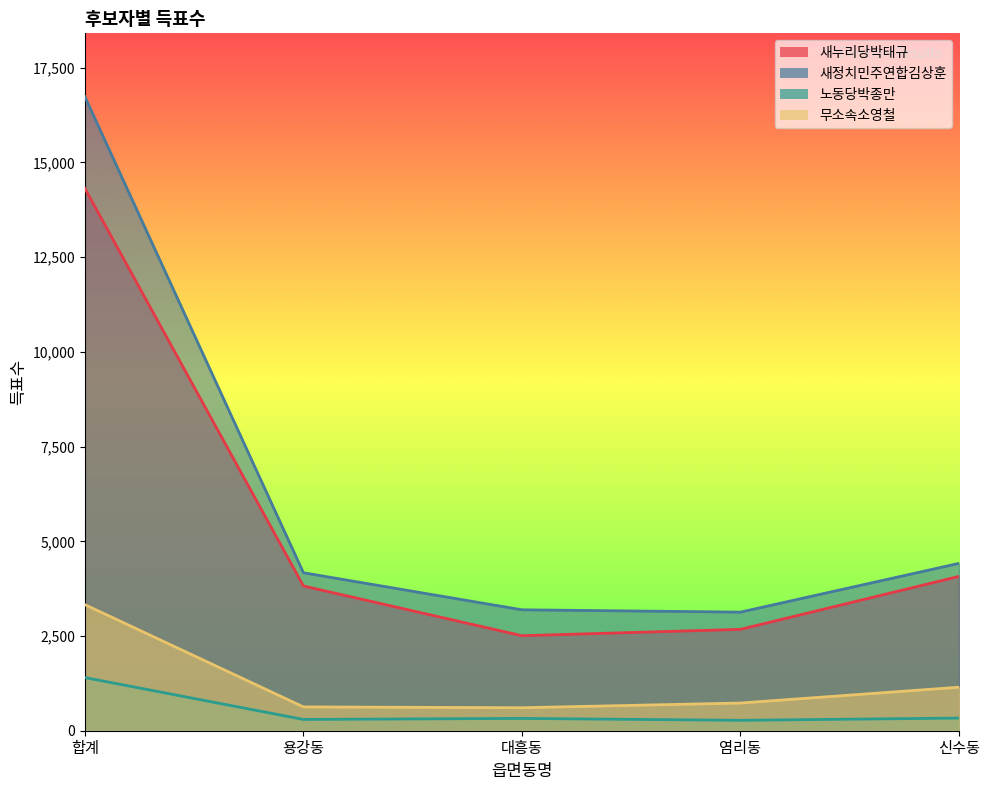

Is it true that 무소속소영철 equals 3328 at 합계?

True